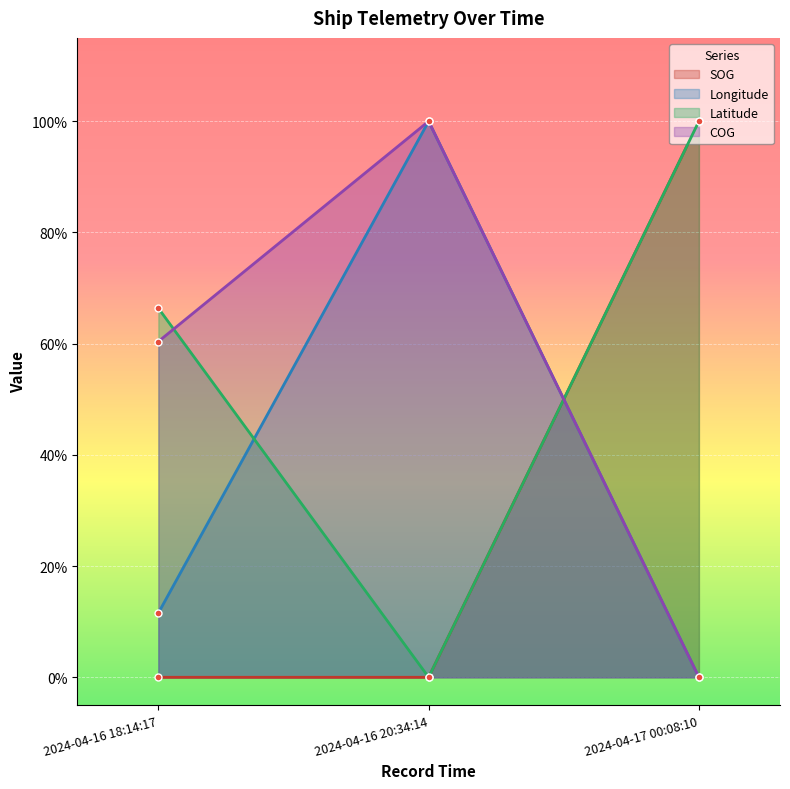

What is the value of the Latitude point at the 1st from the left?

0.7